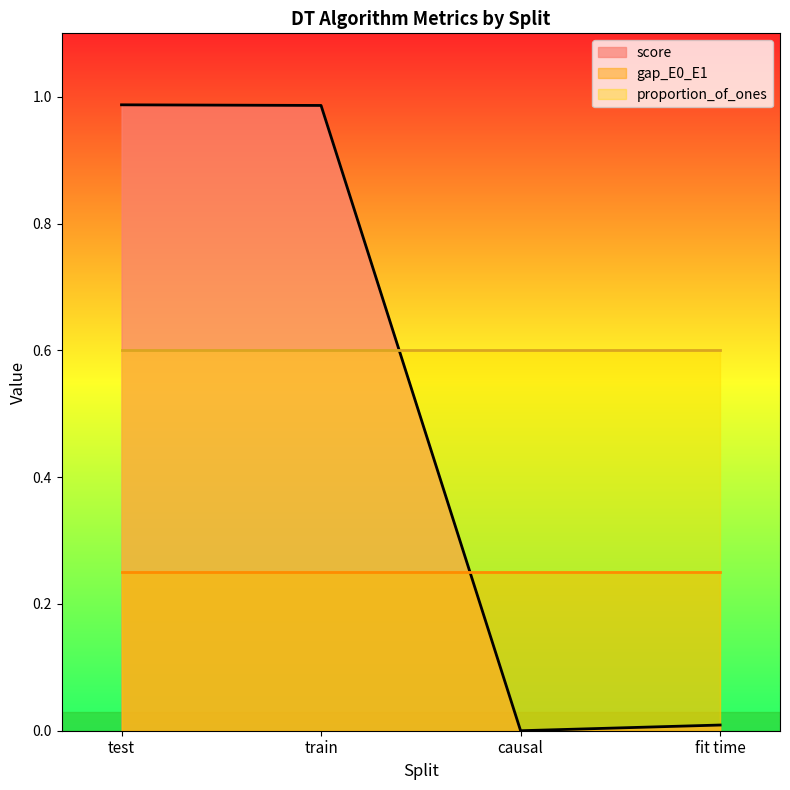

Reading right to left, extract all data points from this chart.

score: fit time=0.0	causal=0.0	train=1.0	test=1.0
gap_E0_E1: fit time=0.2	causal=0.2	train=0.2	test=0.2
proportion_of_ones: fit time=0.6	causal=0.6	train=0.6	test=0.6